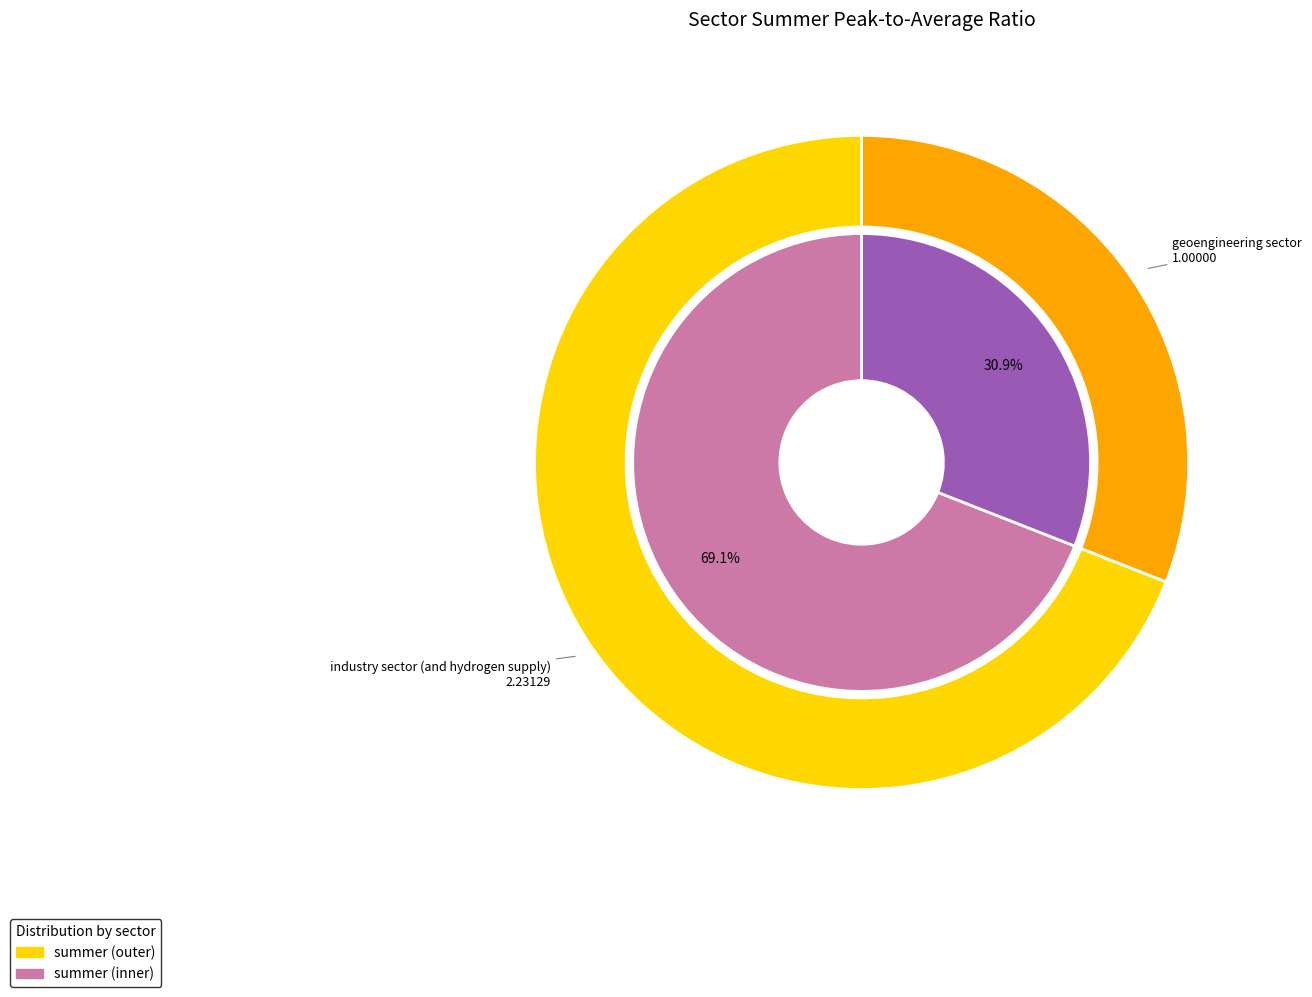

Is there any slice that represents more than half of the pie?

Yes